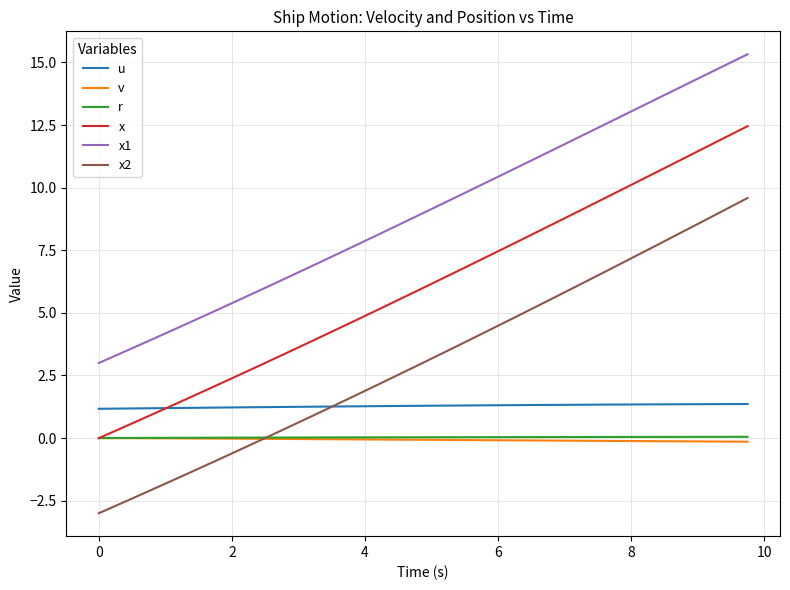

Which series has the widest spread of values?

x2